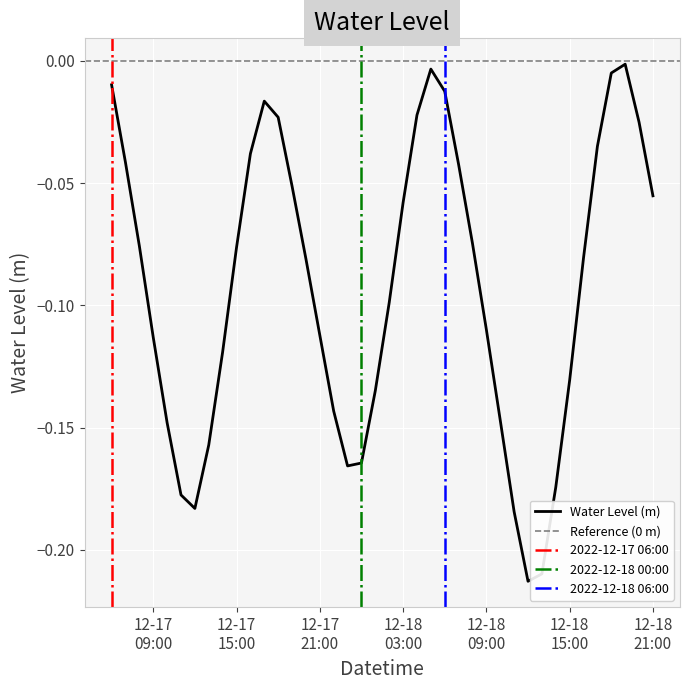

Reading left to right, list all the values displayed in this chart.

-0.0	-0.0	-0.1	-0.1	-0.1	-0.2	-0.2	-0.2	-0.1	-0.1	-0.0	-0.0	-0.0	-0.1	-0.1	-0.1	-0.1	-0.2	-0.2	-0.1	-0.1	-0.1	-0.0	-0.0	-0.0	-0.0	-0.1	-0.1	-0.1	-0.2	-0.2	-0.2	-0.2	-0.1	-0.1	-0.0	-0.0	-0.0	-0.0	-0.1